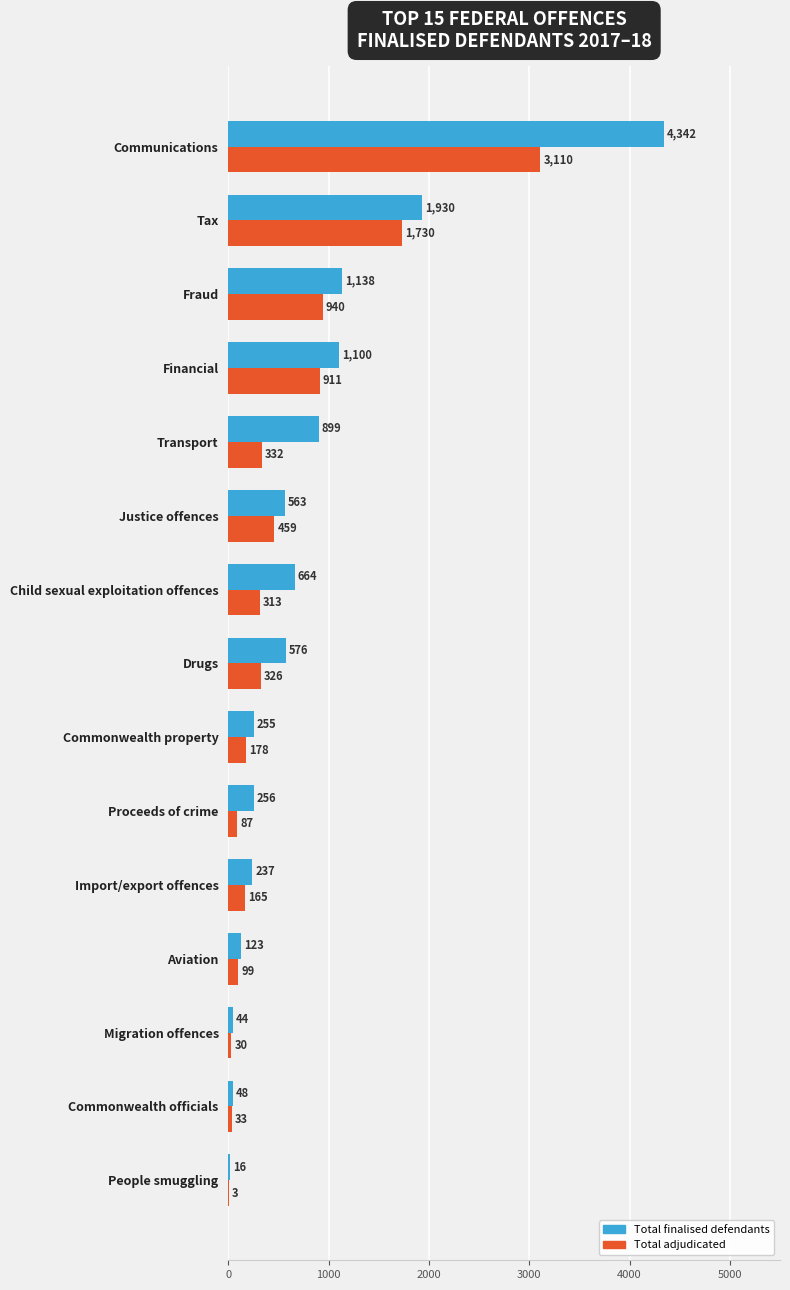

Read the Total adjudicated value at Import/export offences, to the nearest 100.

200